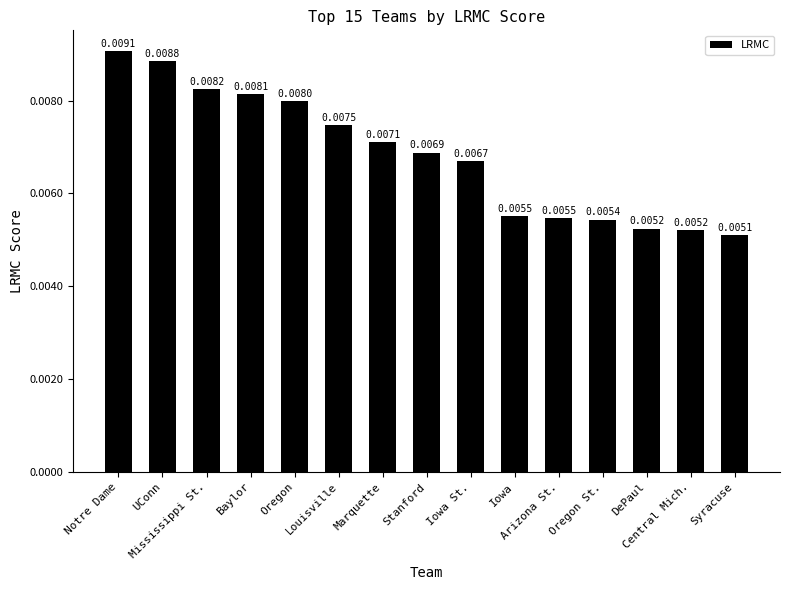

How many values are between 0 and 1?

15